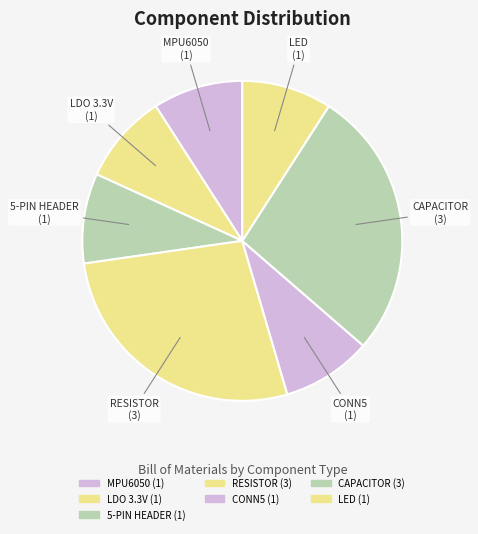

Combined, do RESISTOR and LED account for over 50%?

No